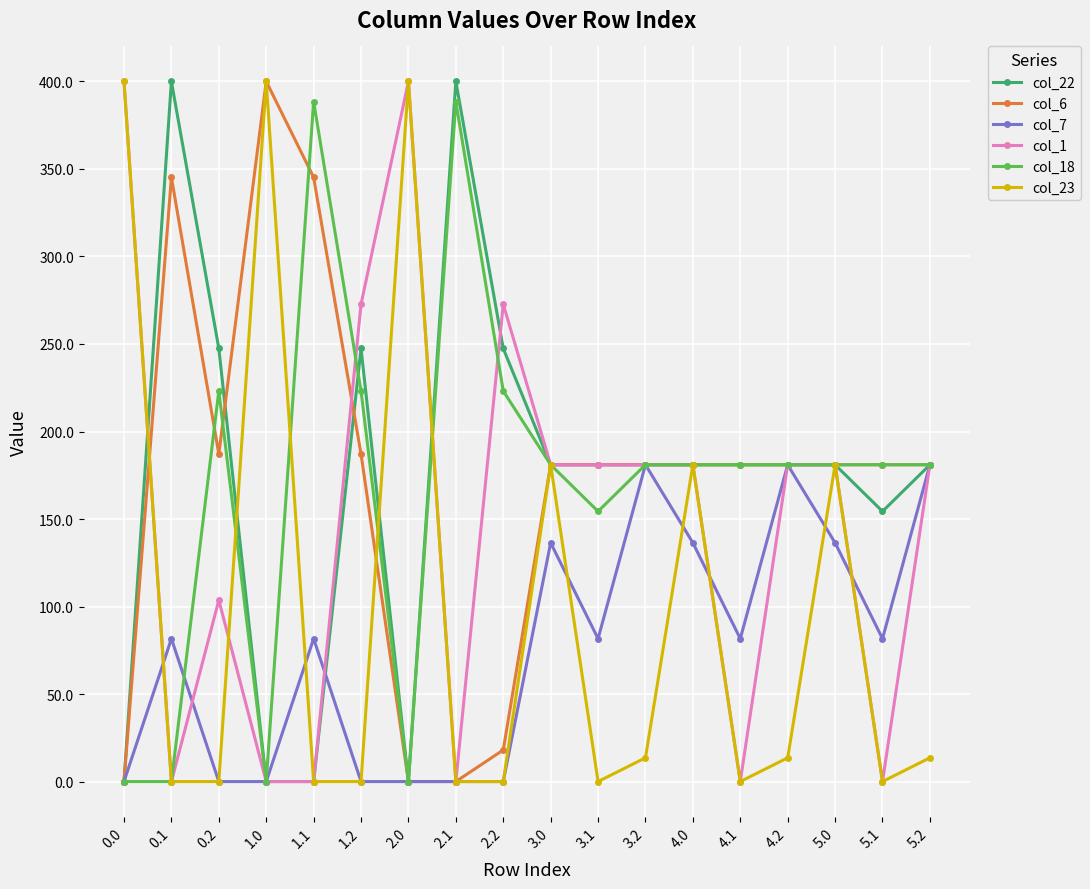

What value does the col_18 series have at 4.2?

181.0